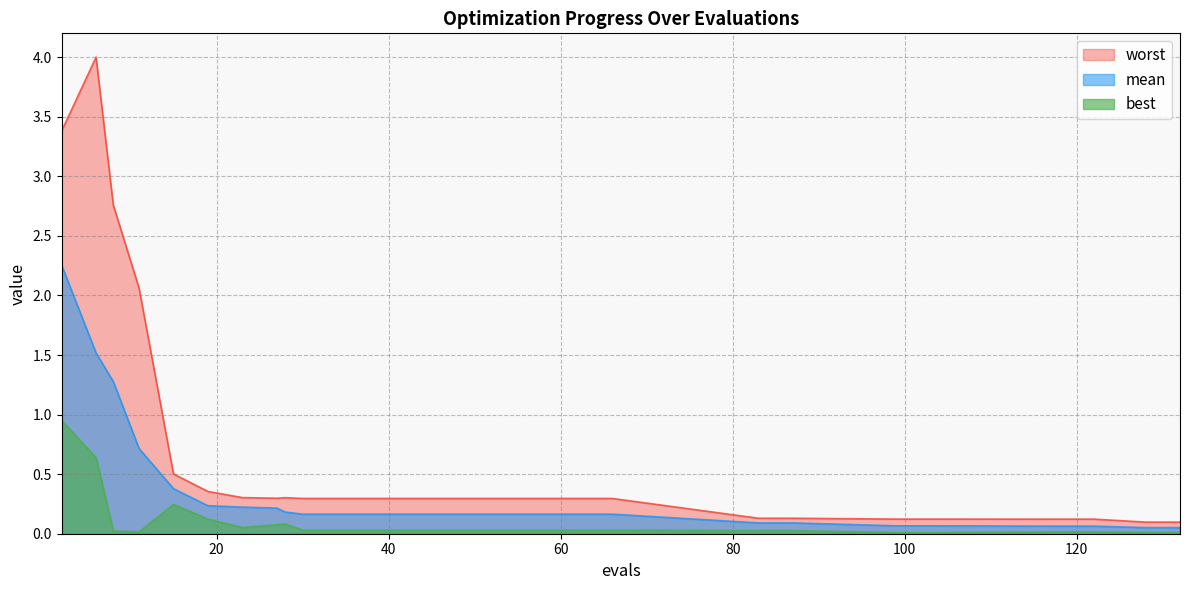

What is the difference between the best values at 128 and 19?

0.1